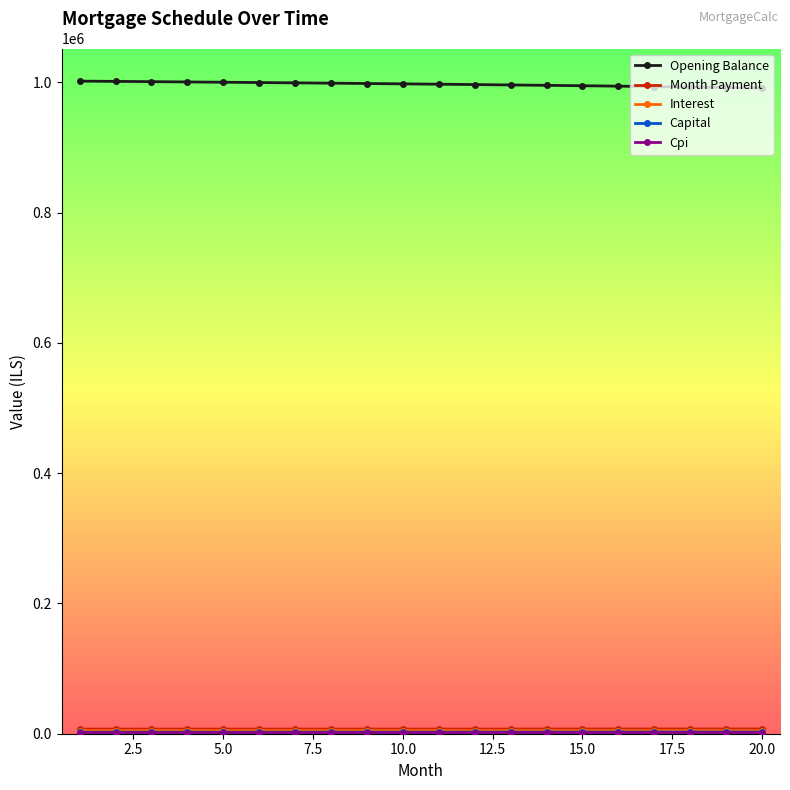

Which series has the largest total across all categories?

Opening Balance